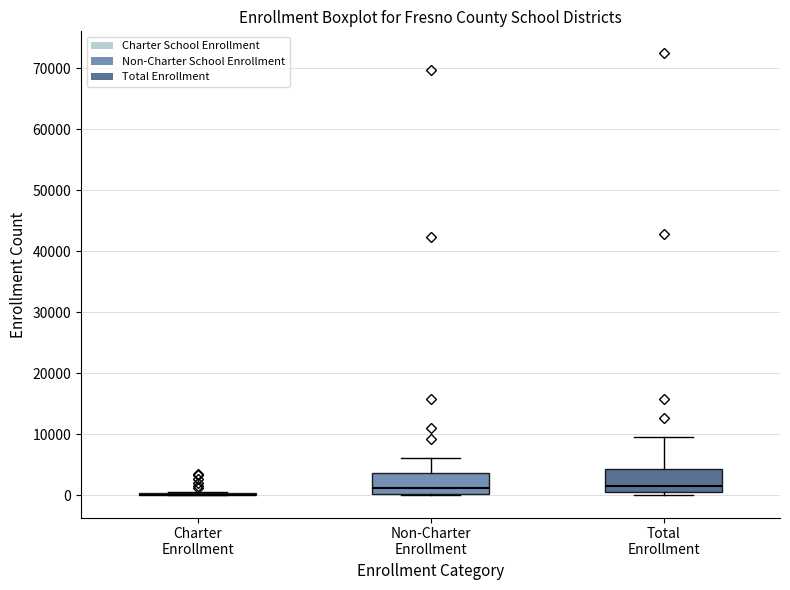

Reading left to right, read every box against the y-axis: the position of its median line, the range the box covers, and the ends of its whiskers. The values are not printed on the chart, so give them approximately, as read against the axis.

Charter Enrollment: box collapsed to a line at 0, whiskers 0 to 1000
Non-Charter Enrollment: median 1000, box 0 to 4000, whiskers 0 to 6000
Total Enrollment: median 2000, box 1000 to 4000, whiskers 0 to 10000